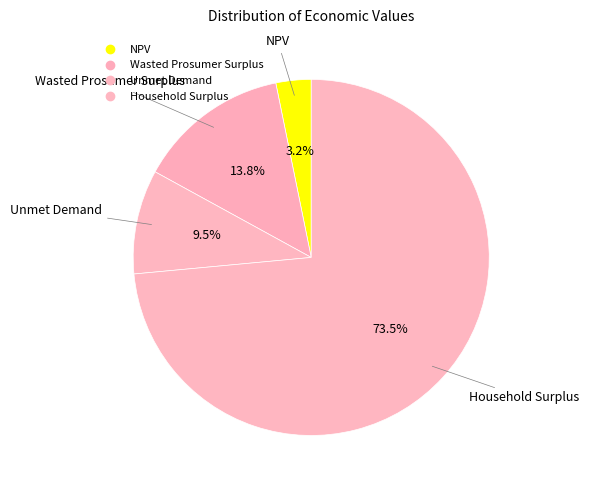

How many slices are in this pie chart?

4